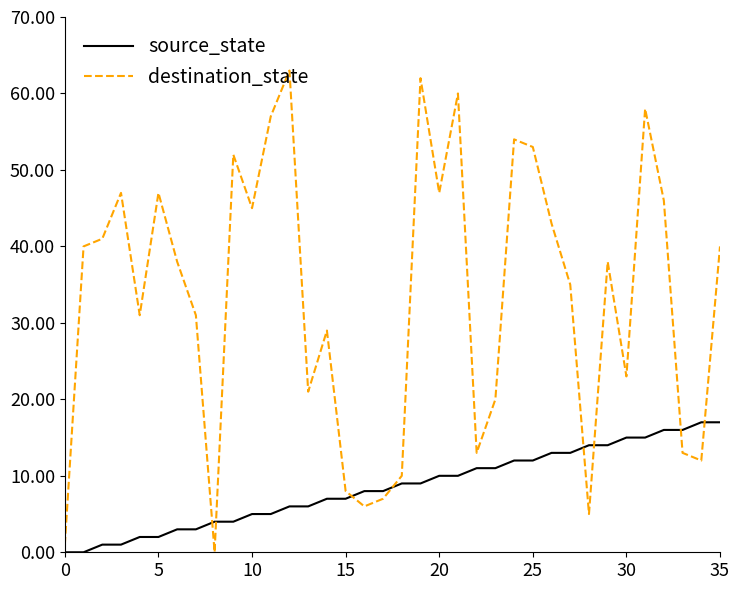

What is the difference between the second highest and second lowest values in the destination_state series?

61